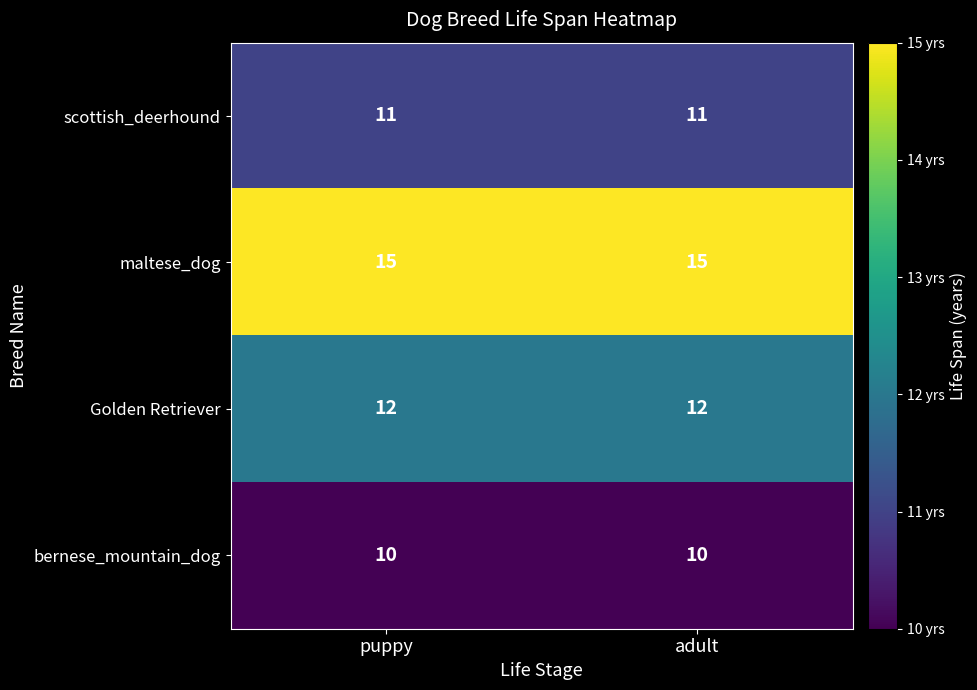

Count the number of categories in the chart.

2